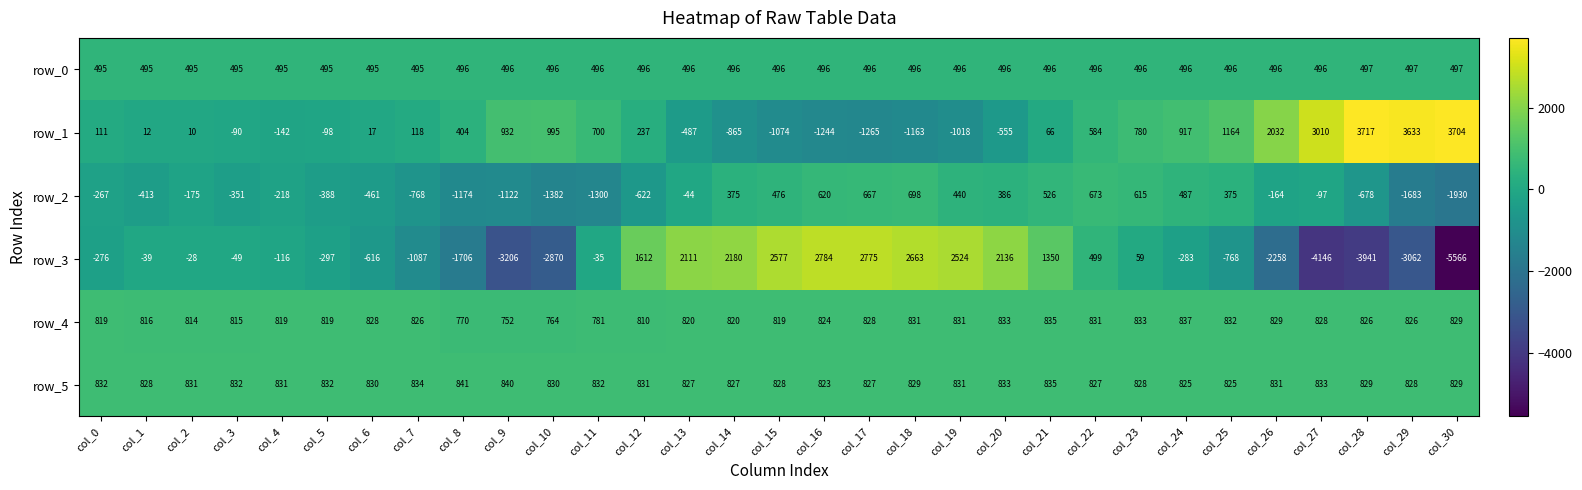

Rank the series by their maximum value, from lowest to highest.

row_0, row_2, row_4, row_5, row_3, row_1